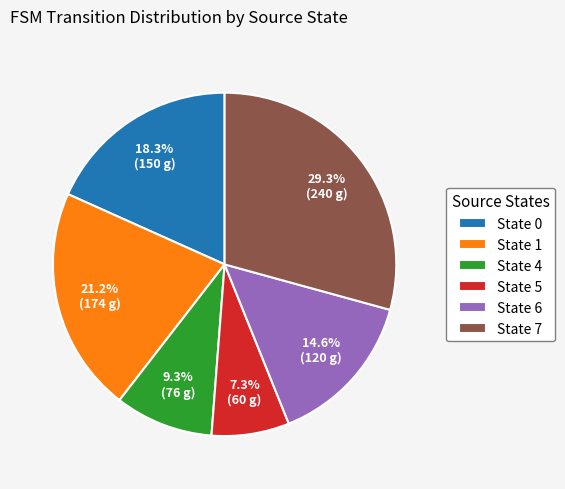

Does any single category account for the majority?

No